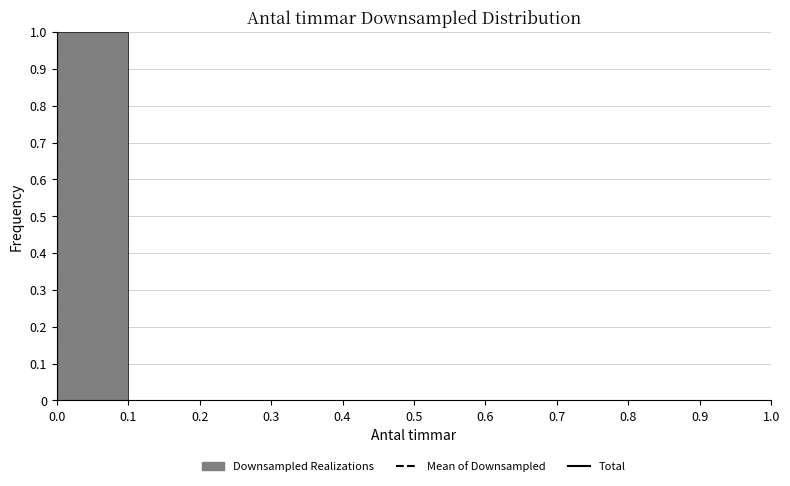

How tall is the bar that spans 0.0 to 0.1 on the x-axis? The values are not printed on the chart, so give them approximately, as read against the axis.

1